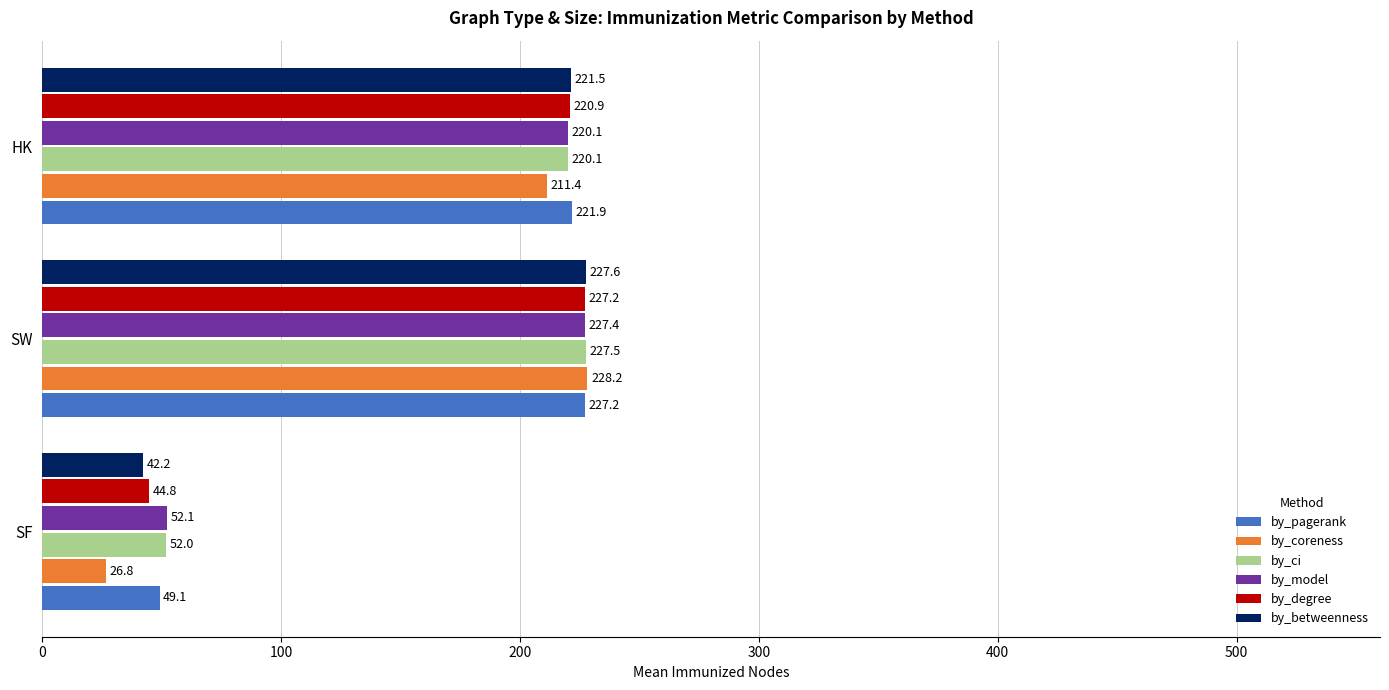

Which series changed the most between SW and HK?

by_coreness